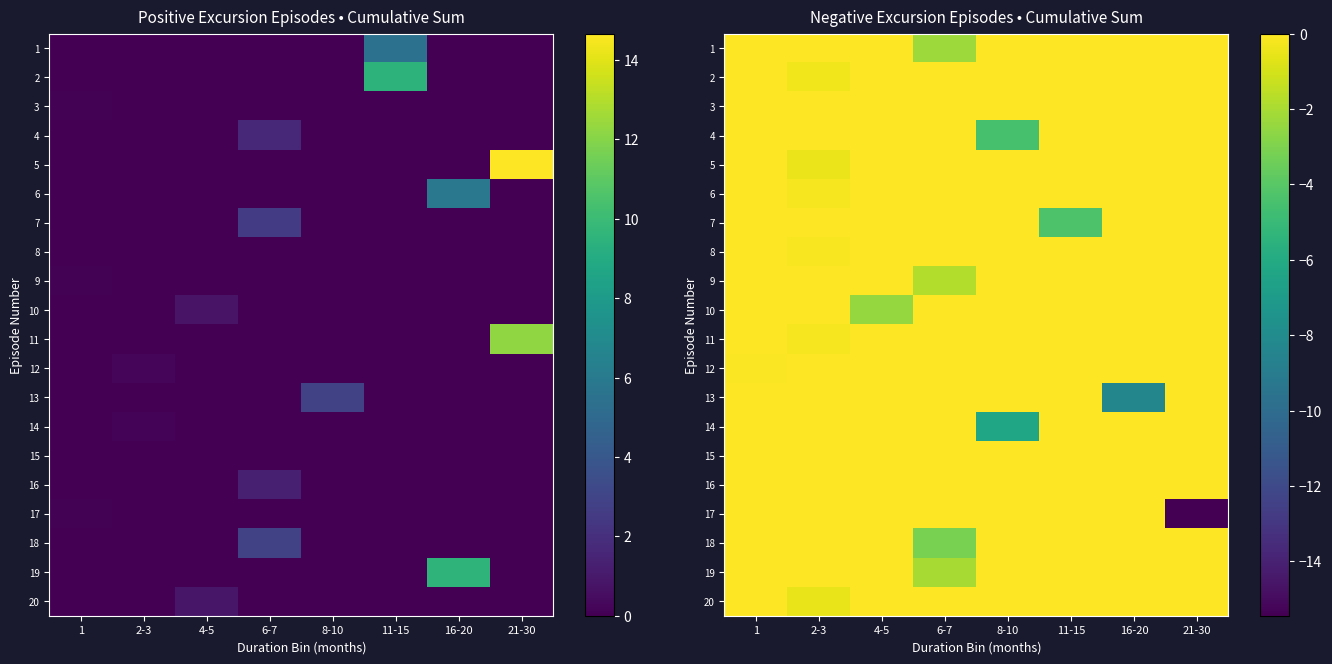

True or false: 3 has a value of 0.0 at 8-10.

True